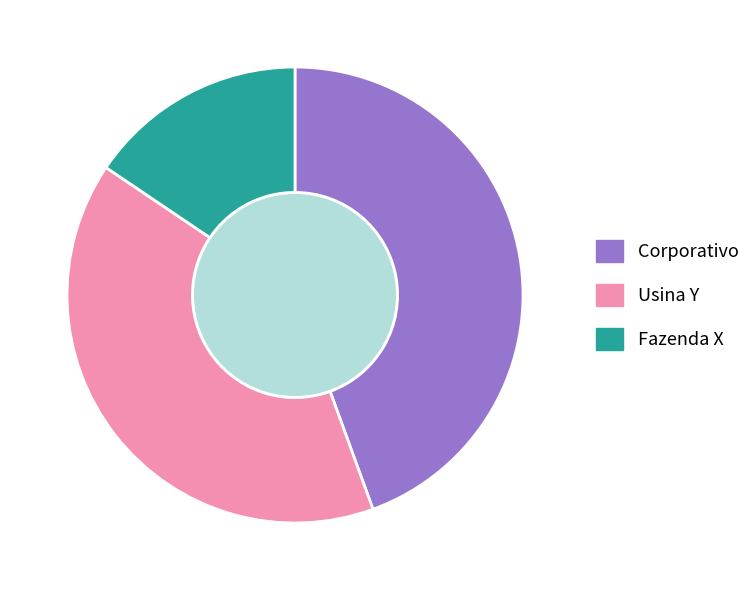

Is Corporativo the majority of the pie?

No